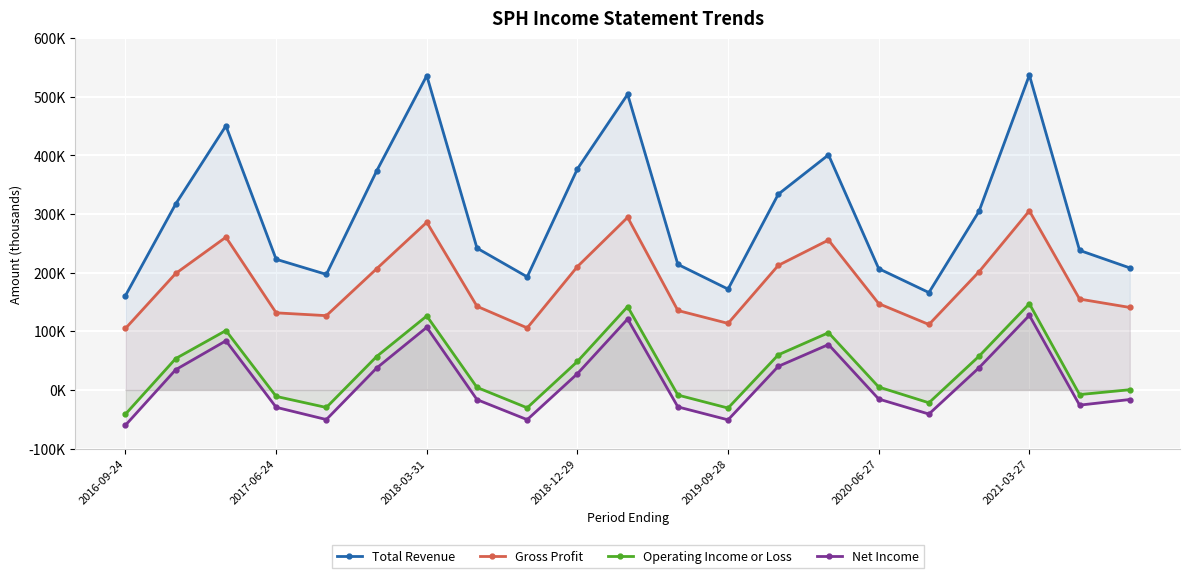

True or false: Operating Income or Loss and Total Revenue cross at least once.

False